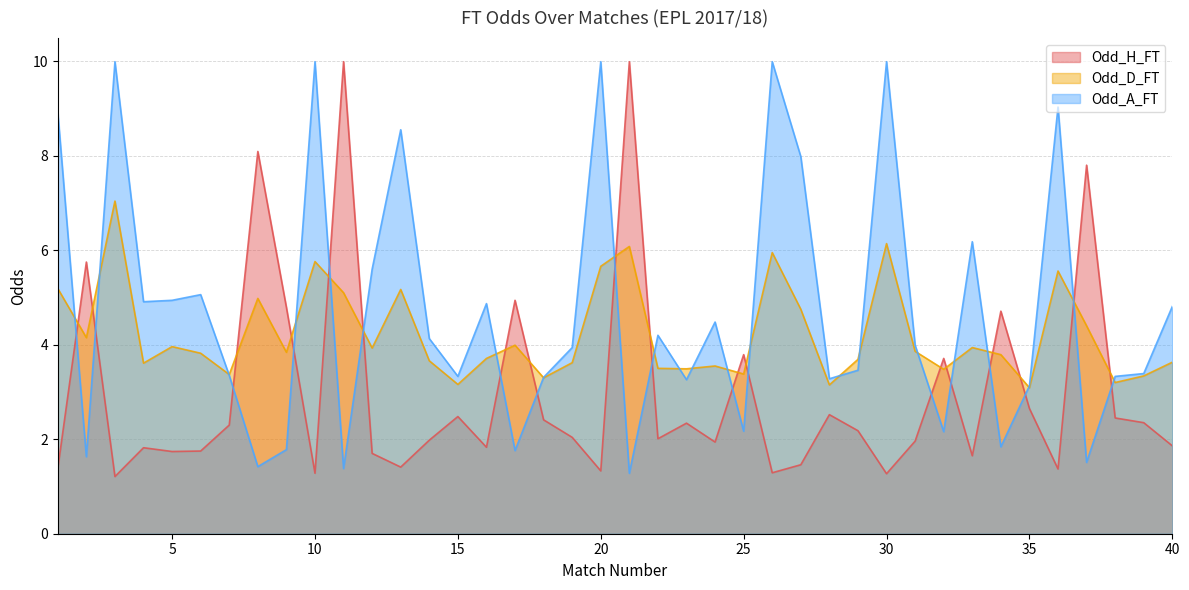

What is the sum of the Odd_D_FT values at 10 and 33?

9.7